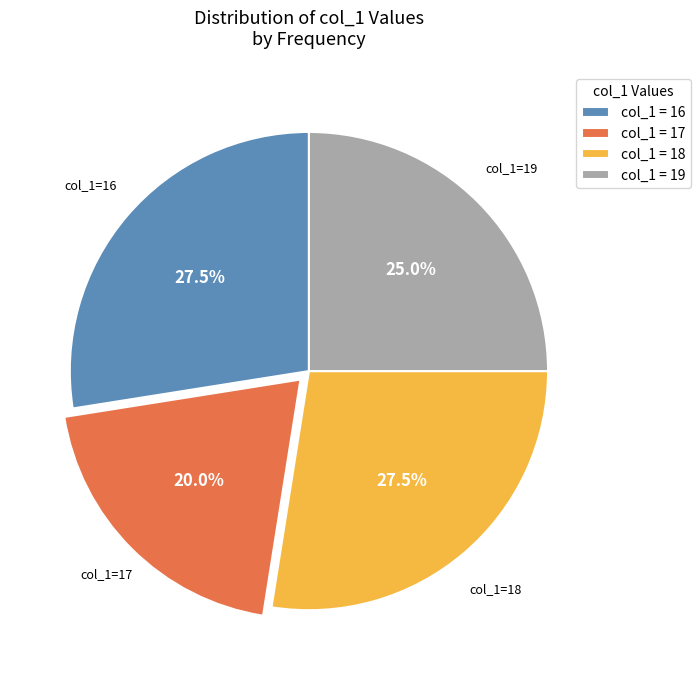

Approximately how many times larger is the value at col_1=16 compared to col_1=17?

1.4